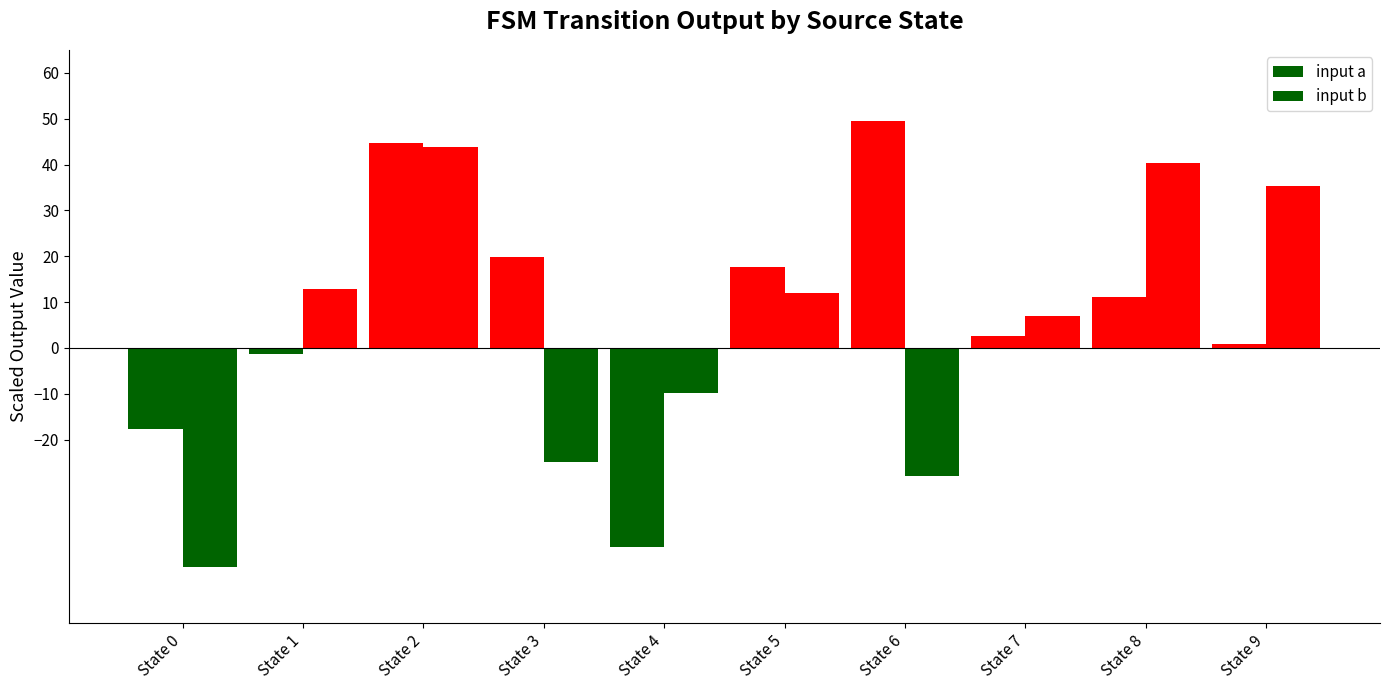

Are the bars grouped side by side (vs. stacked)?

Yes